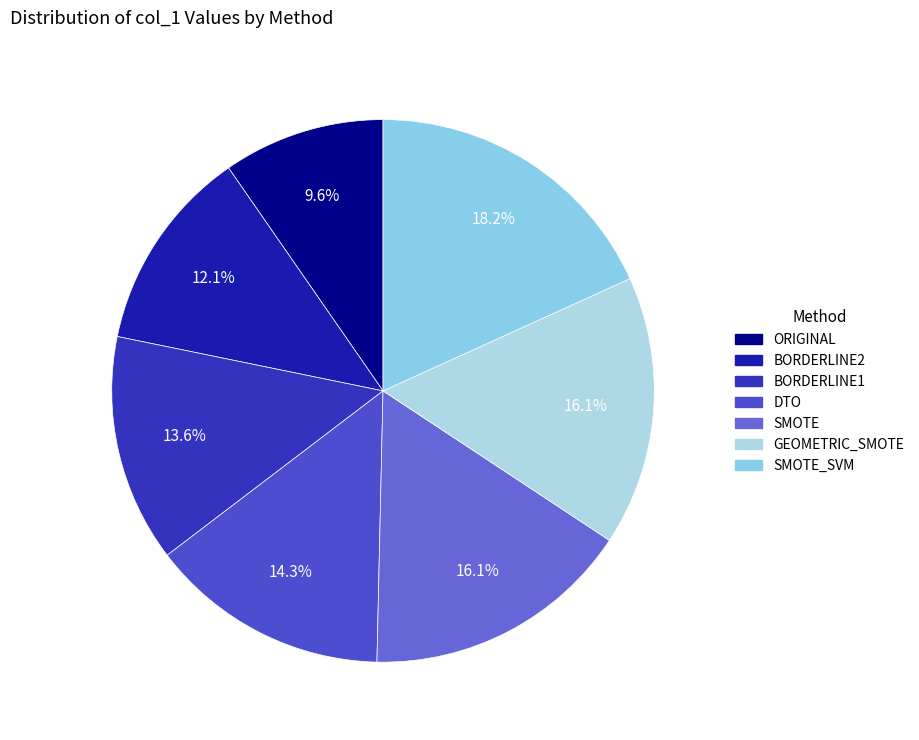

Is there a majority slice in this chart?

No